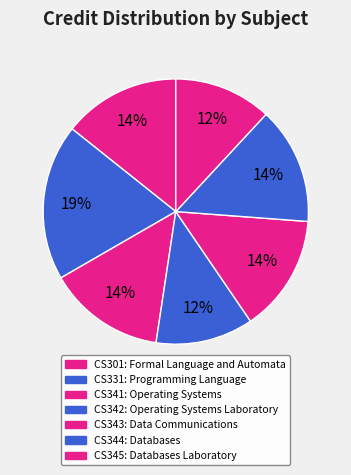

Does CS344 represent more than half of the total?

No